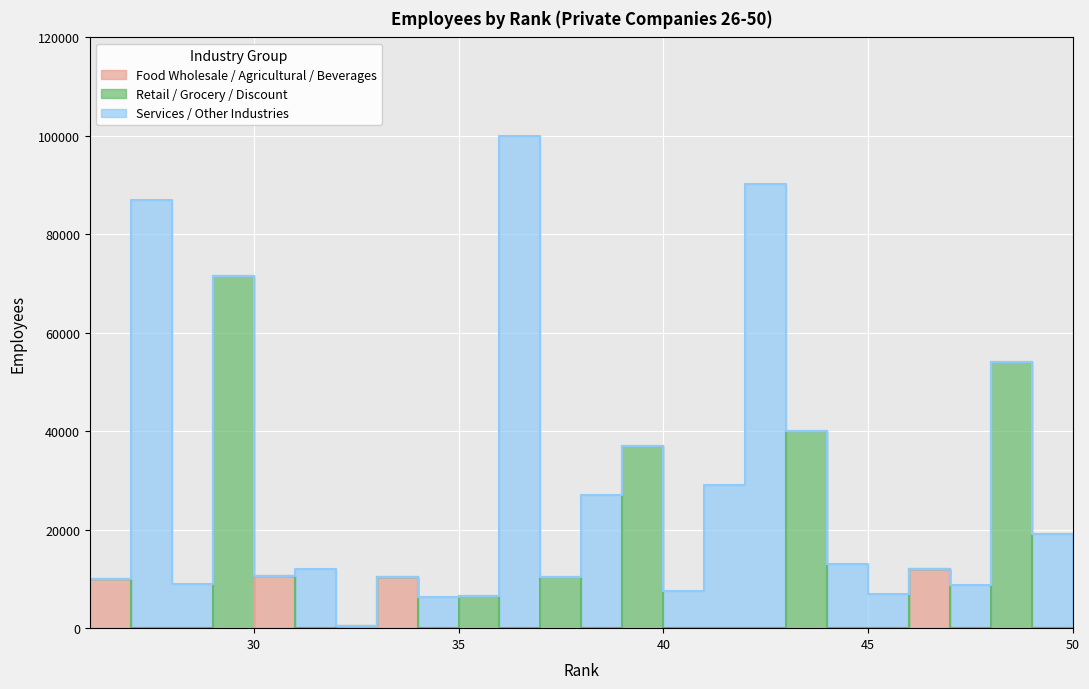

How many lines are shown in the chart?

3